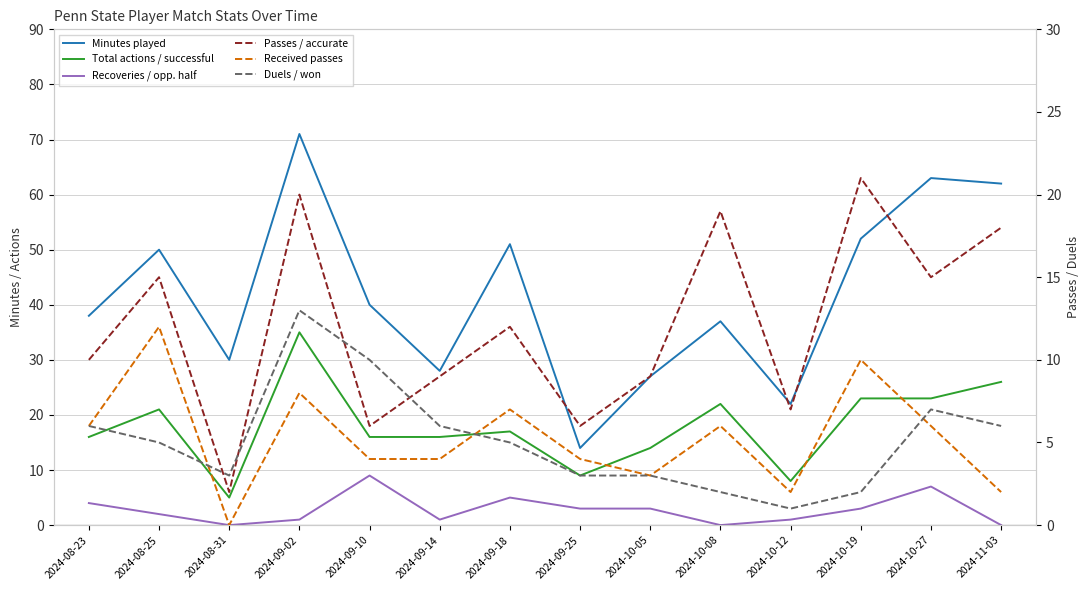

Is the value of Total actions / successful at 2024-08-23 greater than the value of Duels / won at 2024-10-19?

Yes